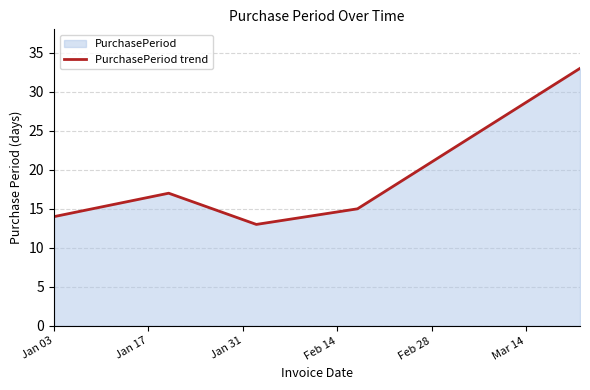

How many points are lower than both their immediate neighbors (excluding endpoints)?

1